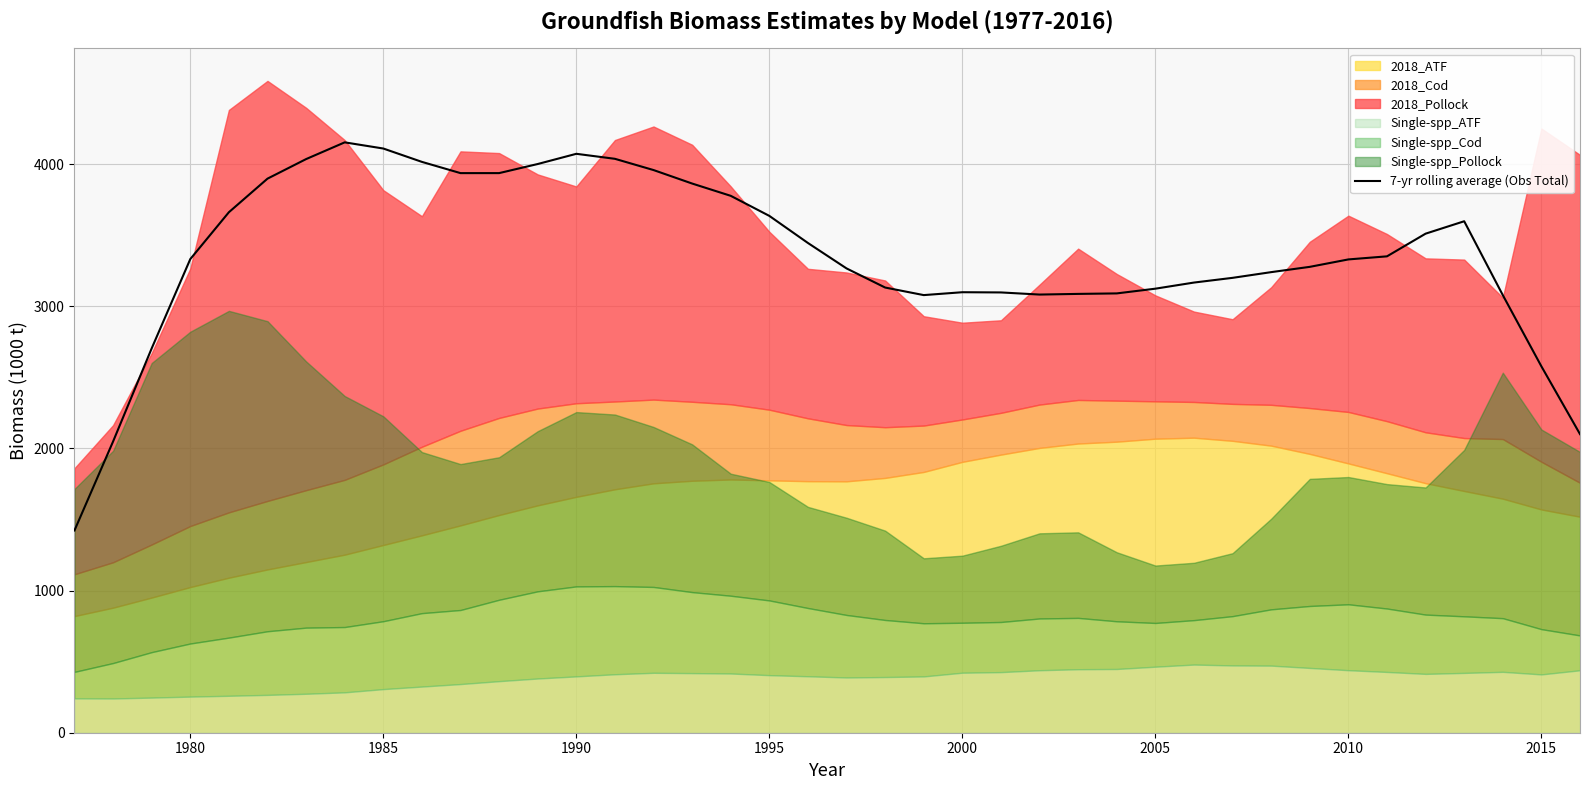

True or false: 7-yr rolling average (Obs Total) has a value of 3099.6 at 2000.

True